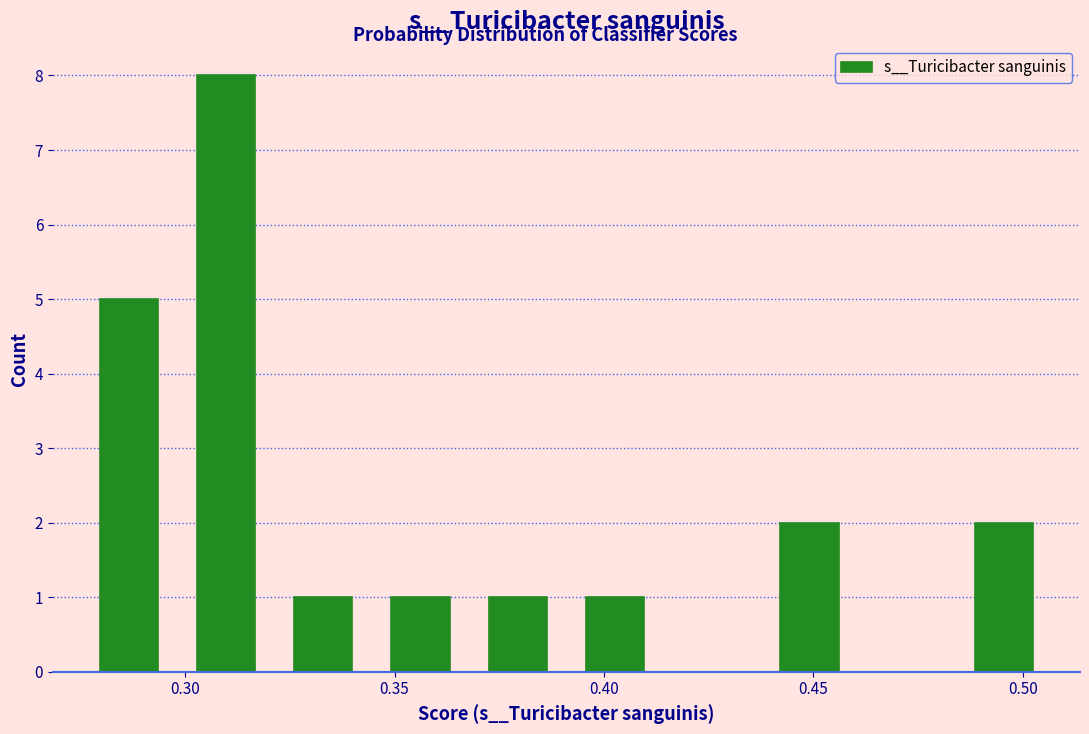

Over which range of the x-axis is the bar tallest?

0.300 to 0.320